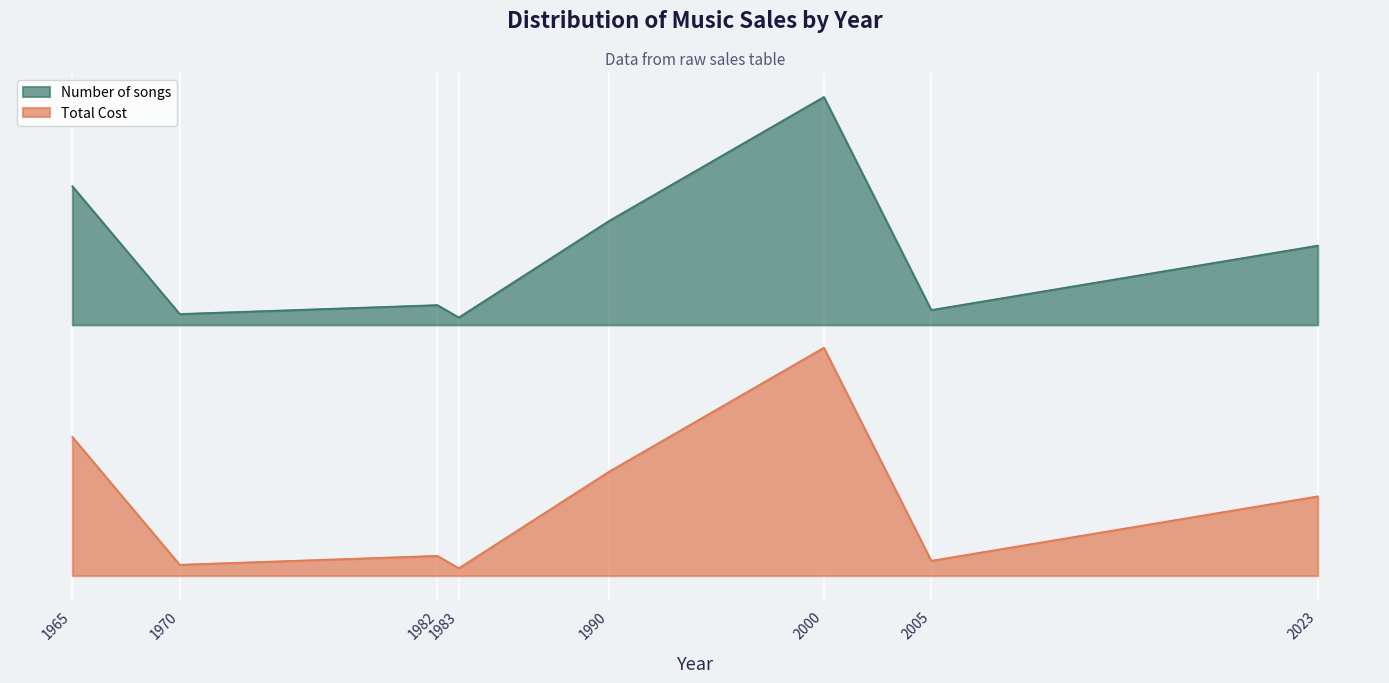

In Number of songs, how many points are higher than both neighbors (excluding endpoints)?

2